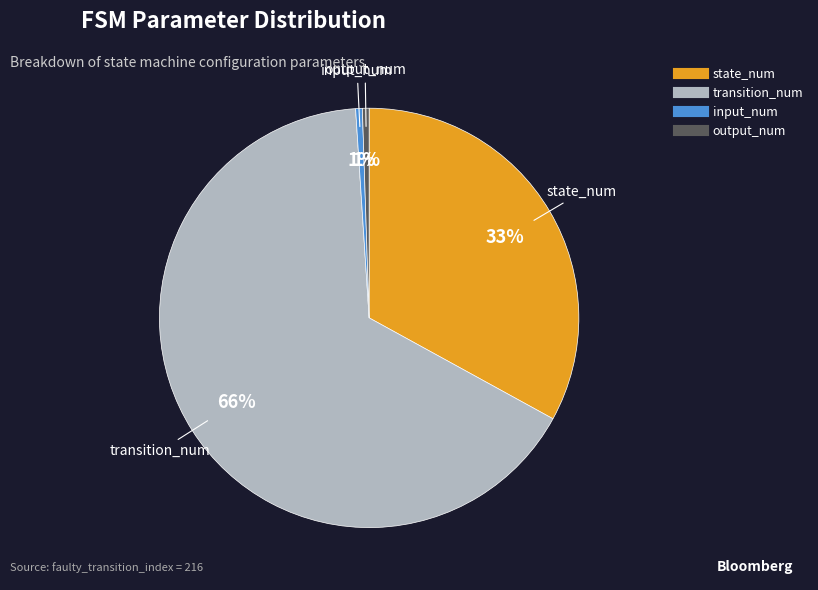

To the nearest percent, what is the combined percentage of output_num and transition_num?

66%